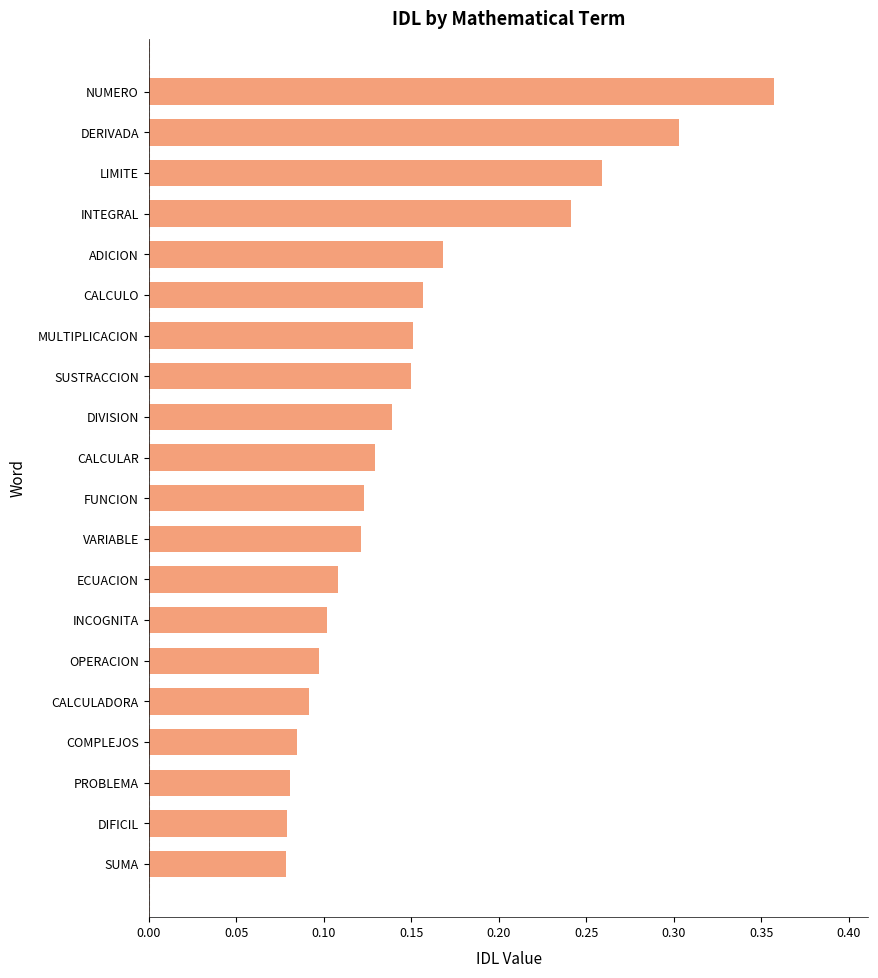

Which category has the highest value across all series?

NUMERO